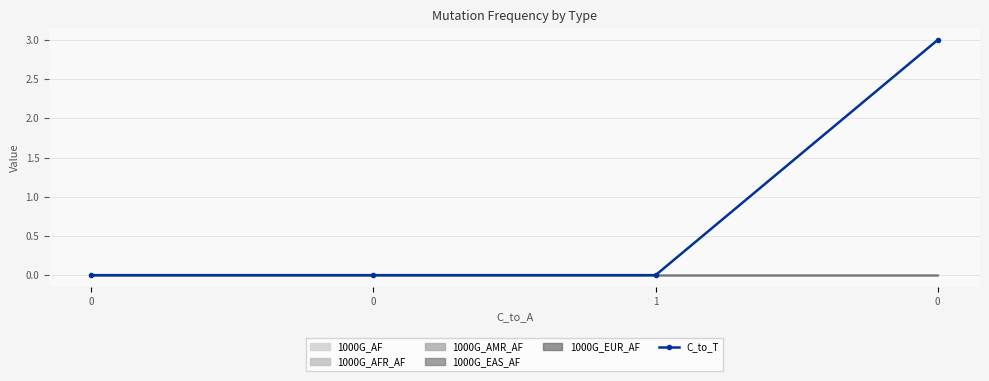

How many values are above zero?

1